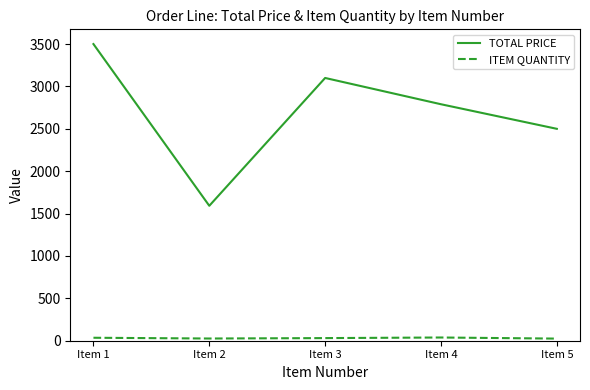

True or false: ITEM QUANTITY and TOTAL PRICE cross at least once.

False